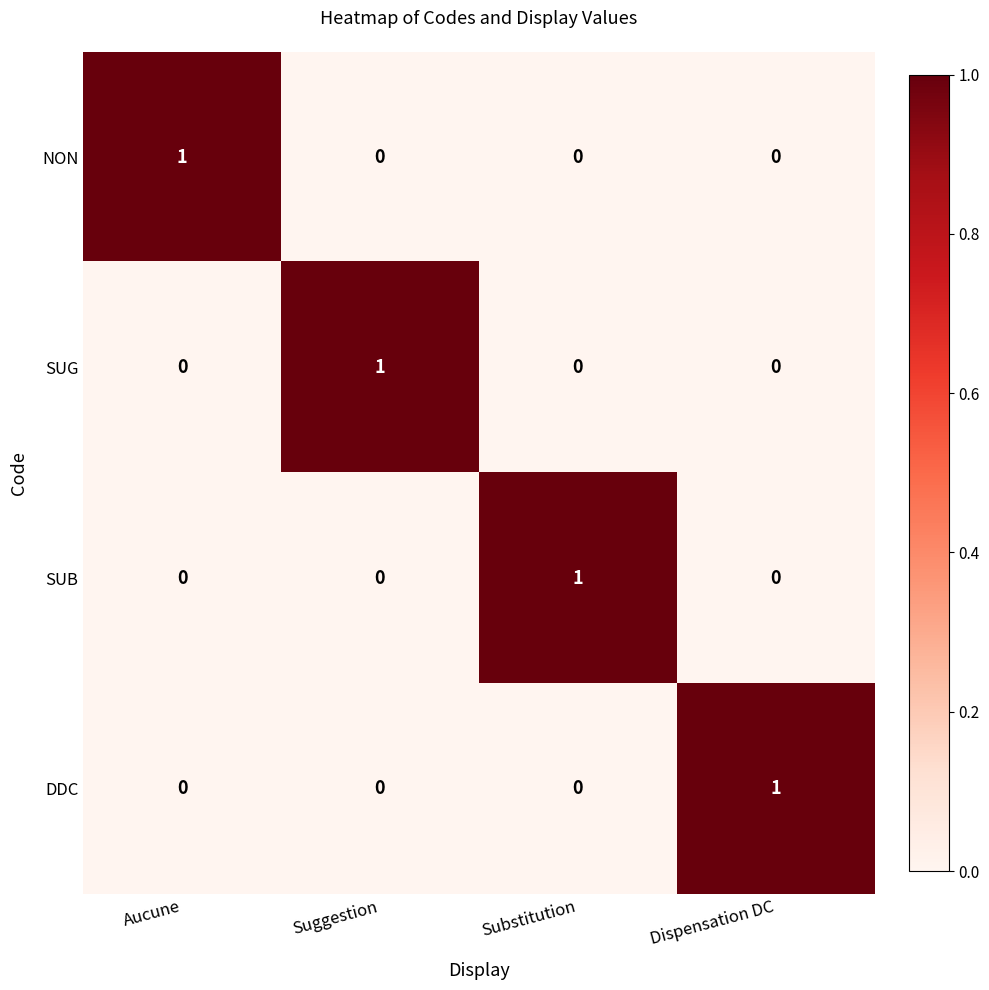

Reading left to right, transcribe all the data shown in this chart.

NON: Aucune=1	Suggestion=0	Substitution=0	Dispensation DC=0
SUG: Aucune=0	Suggestion=1	Substitution=0	Dispensation DC=0
SUB: Aucune=0	Suggestion=0	Substitution=1	Dispensation DC=0
DDC: Aucune=0	Suggestion=0	Substitution=0	Dispensation DC=1